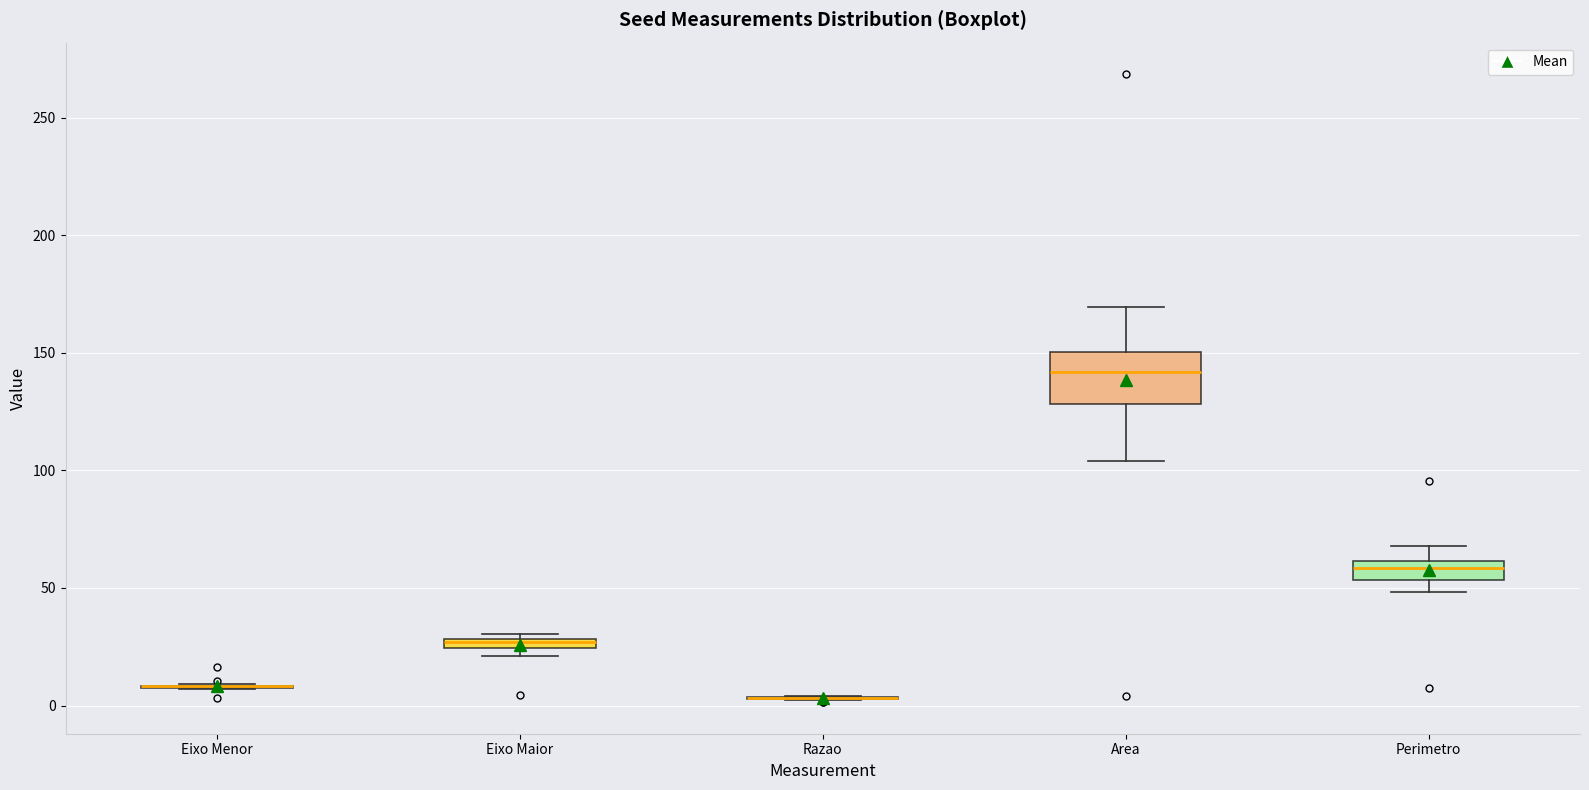

Which box is the tallest, from its lower edge to its upper edge?

Area